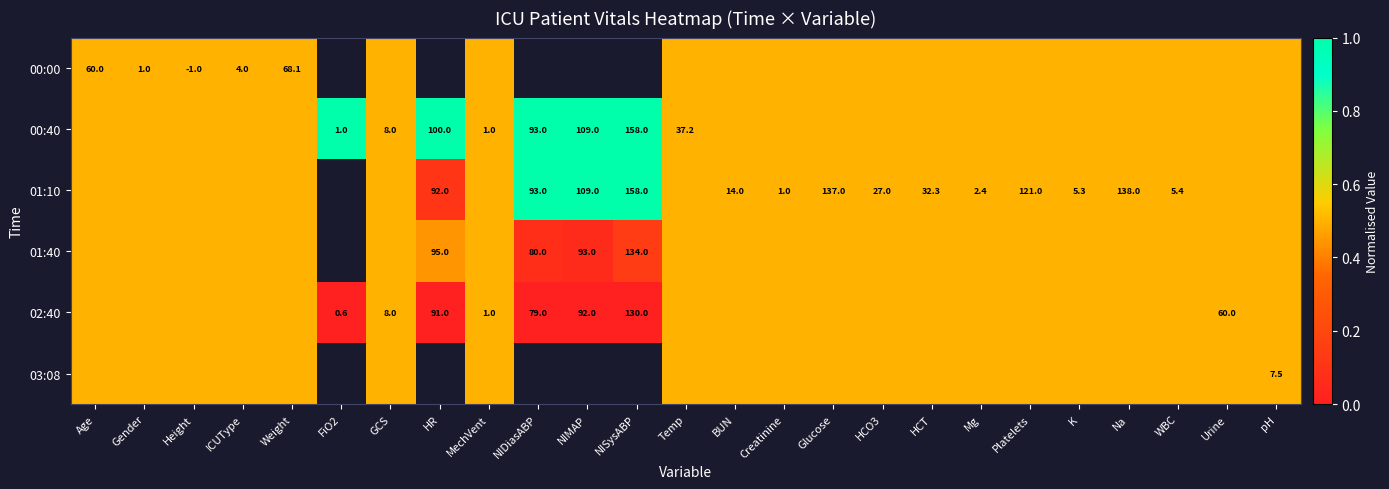

True or false: 01:10 has a value of 3.8 at WBC.

False